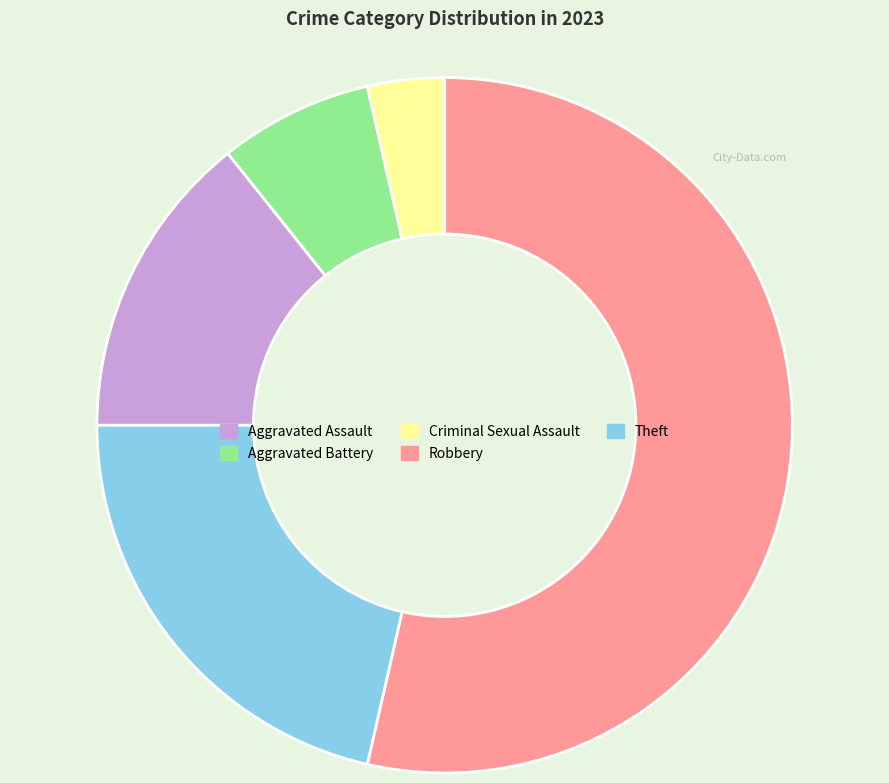

Do Theft and Aggravated Assault together represent more than half of the pie?

No